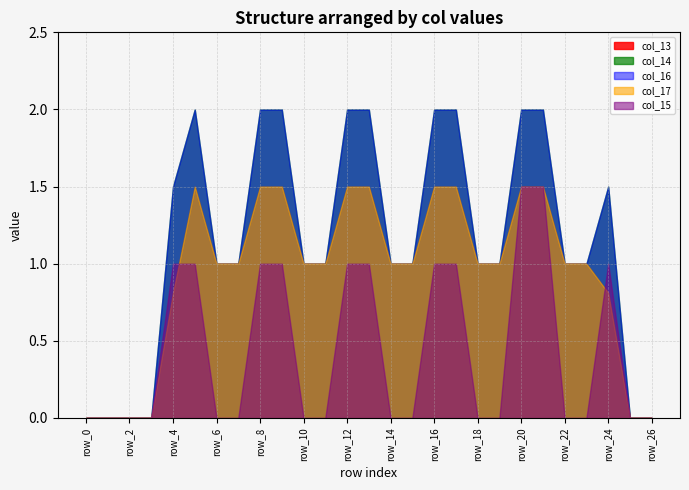

Which series changed the most between row_15 and row_22?

col_13